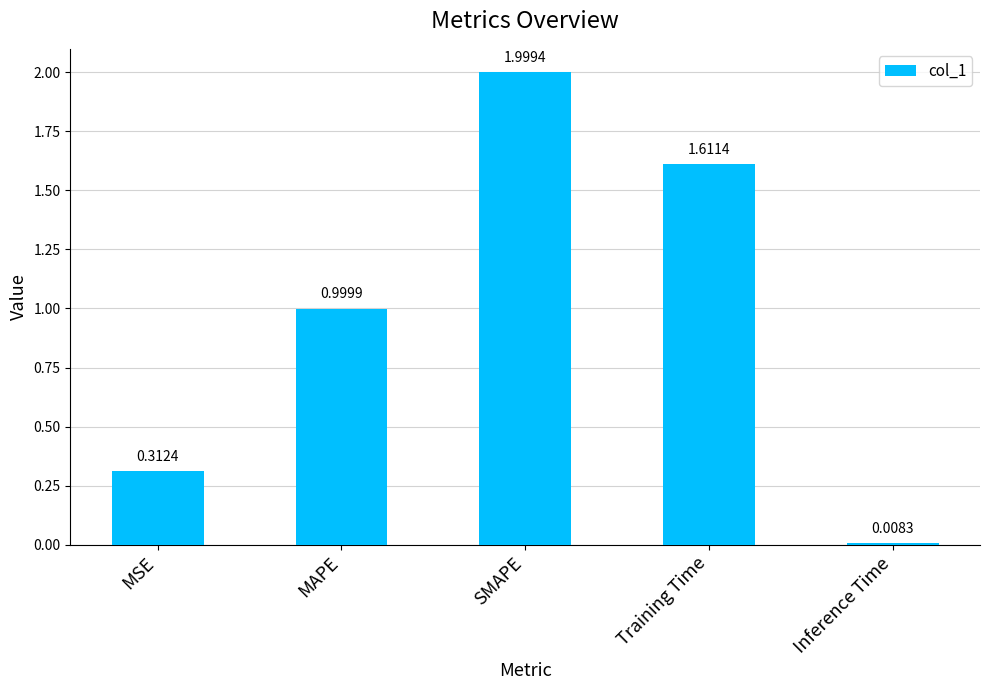

How many bars are there in total?

5